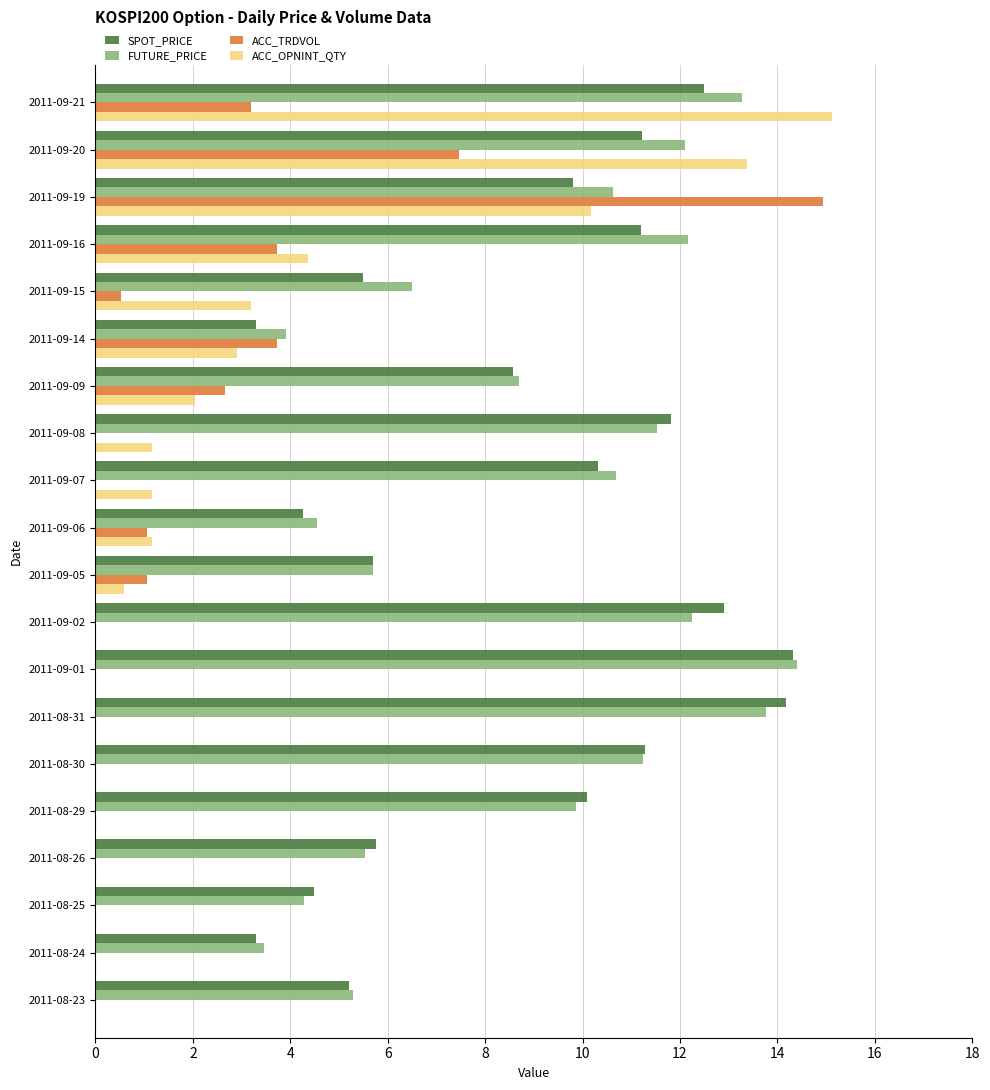

What is the highest value of the ACC_OPNINT_QTY series?

15.1